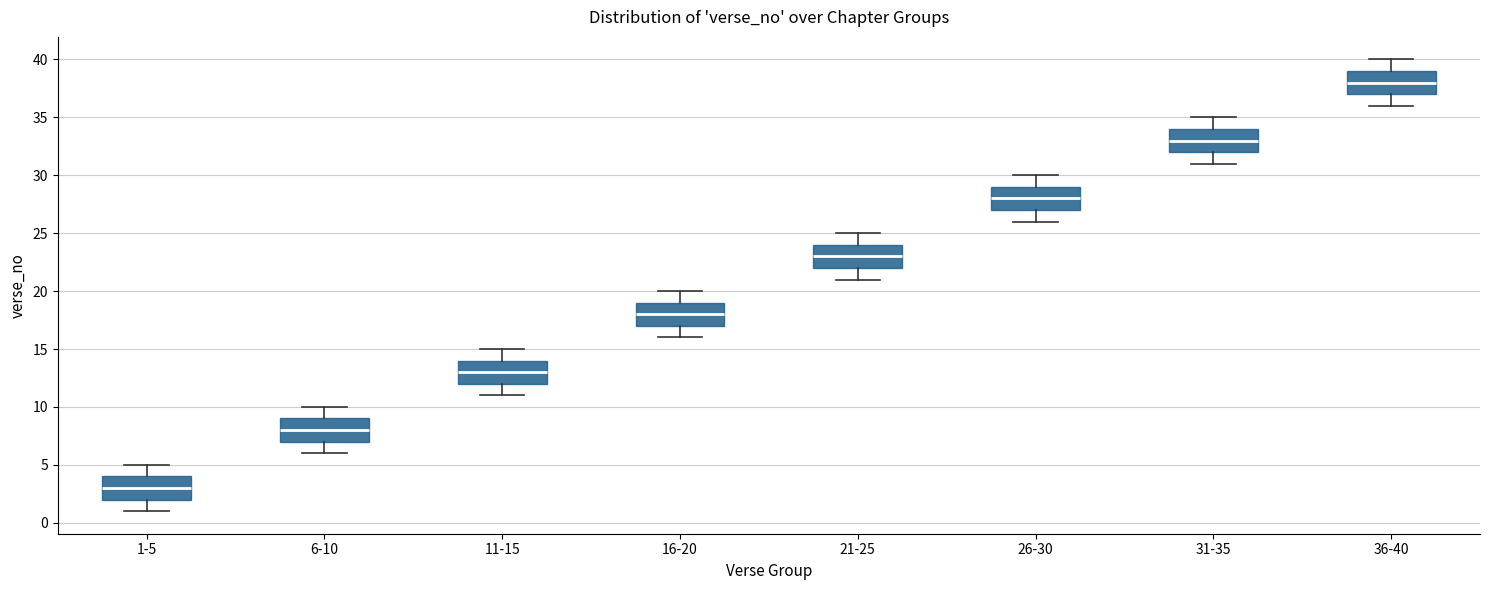

Reading left to right, read every box against the y-axis: the position of its median line, the range the box covers, and the ends of its whiskers. The values are not printed on the chart, so give them approximately, as read against the axis.

1-5: median 3, box 2 to 4, whiskers 1 to 5
6-10: median 8, box 7 to 9, whiskers 6 to 10
11-15: median 13, box 12 to 14, whiskers 11 to 15
16-20: median 18, box 17 to 19, whiskers 16 to 20
21-25: median 23, box 22 to 24, whiskers 21 to 25
26-30: median 28, box 27 to 29, whiskers 26 to 30
31-35: median 33, box 32 to 34, whiskers 31 to 35
36-40: median 38, box 37 to 39, whiskers 36 to 40